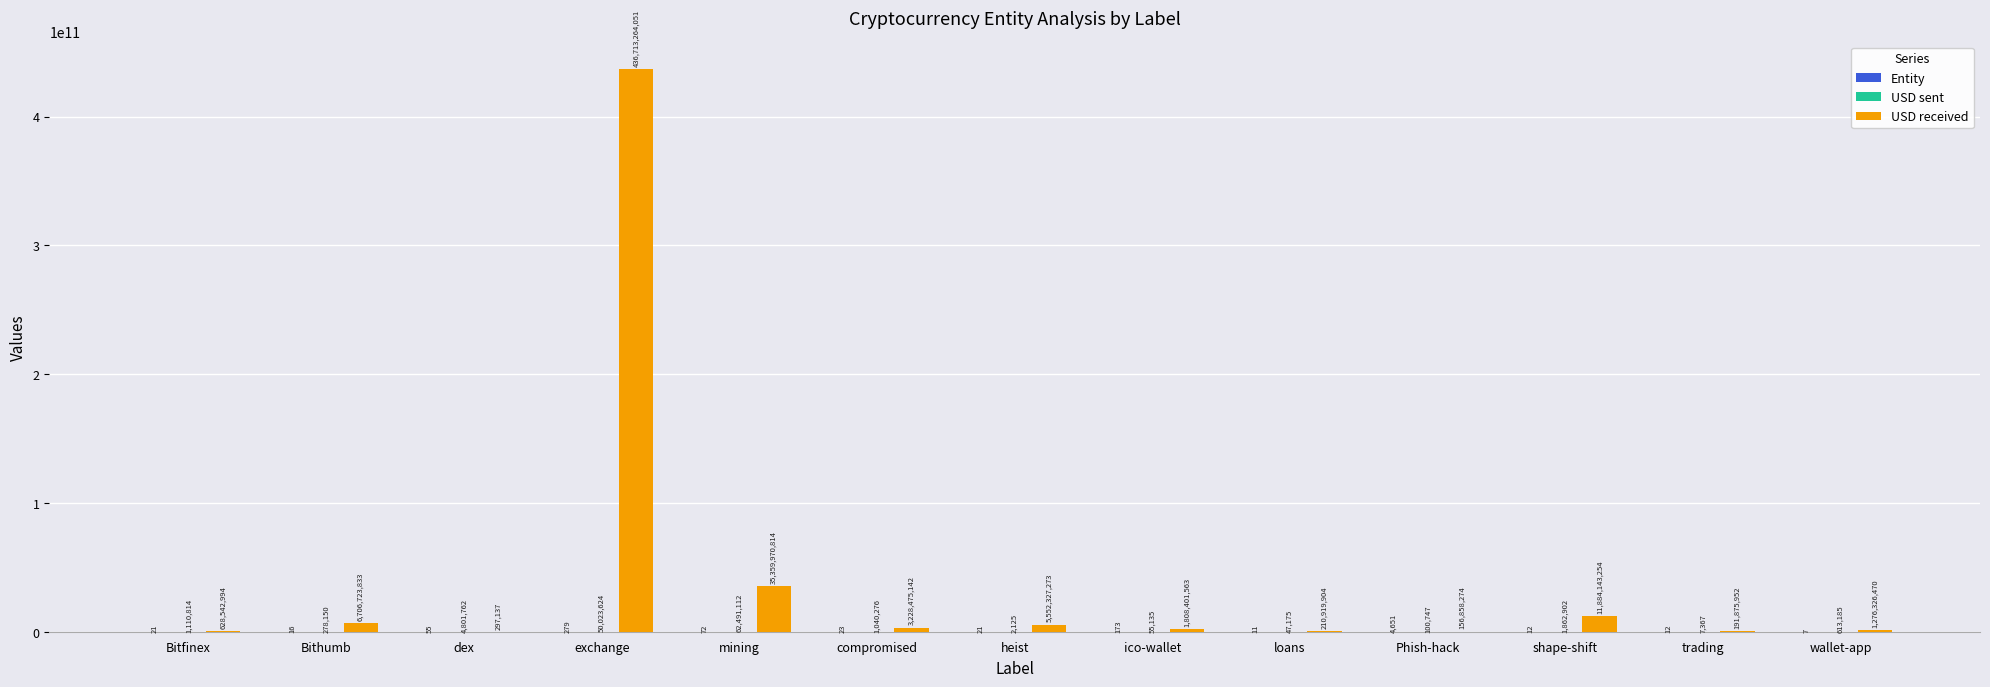

At which label is USD received closest to 218356780593?

mining